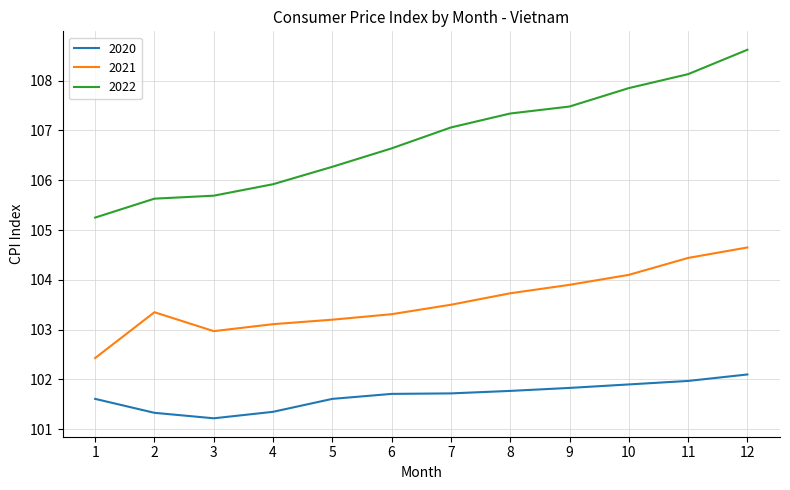

What is the difference between the maximum and minimum values in the 2022 series?

3.4